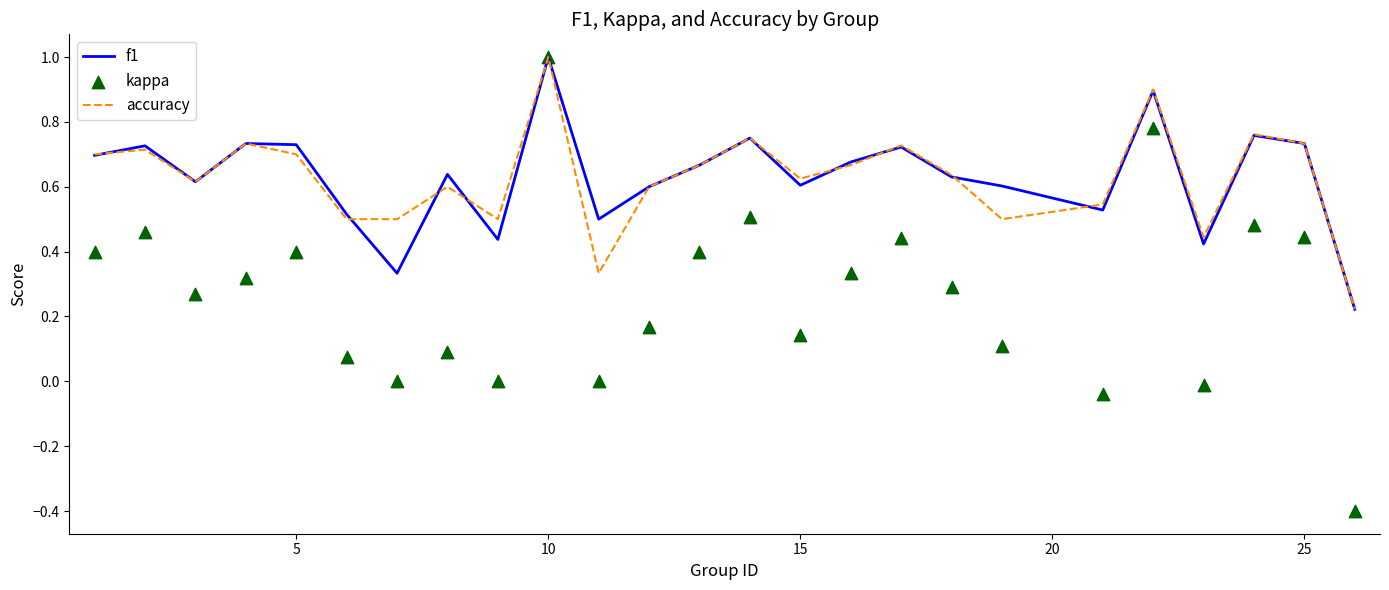

Which series has the largest total across all categories?

f1